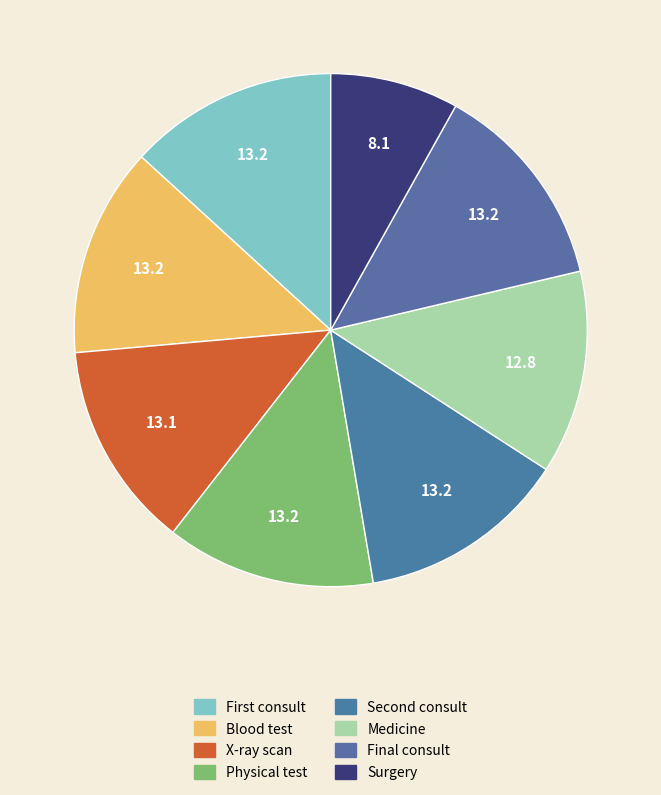

How much of the chart is everything except Blood test?

86.8%